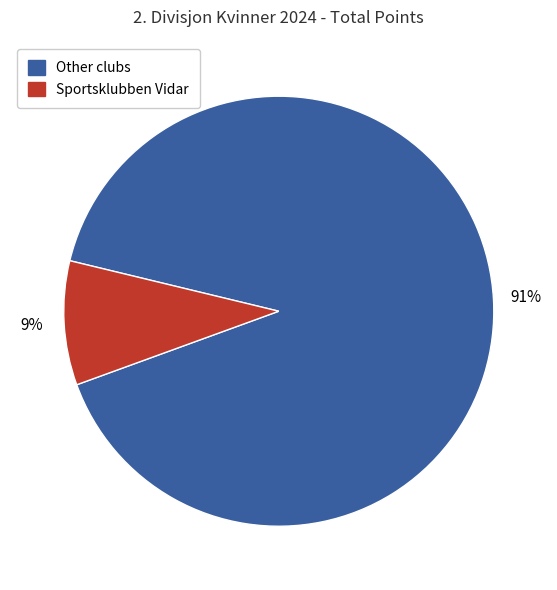

To the nearest percent, what is the average slice percentage?

50%